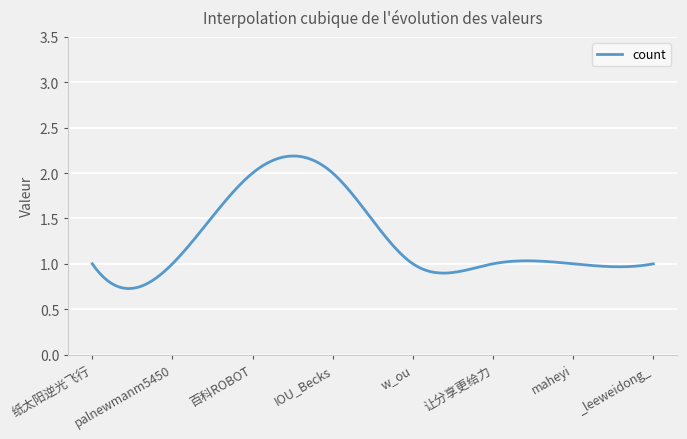

At which category does the chart reach its minimum across all series?

纸太阳逆光飞行